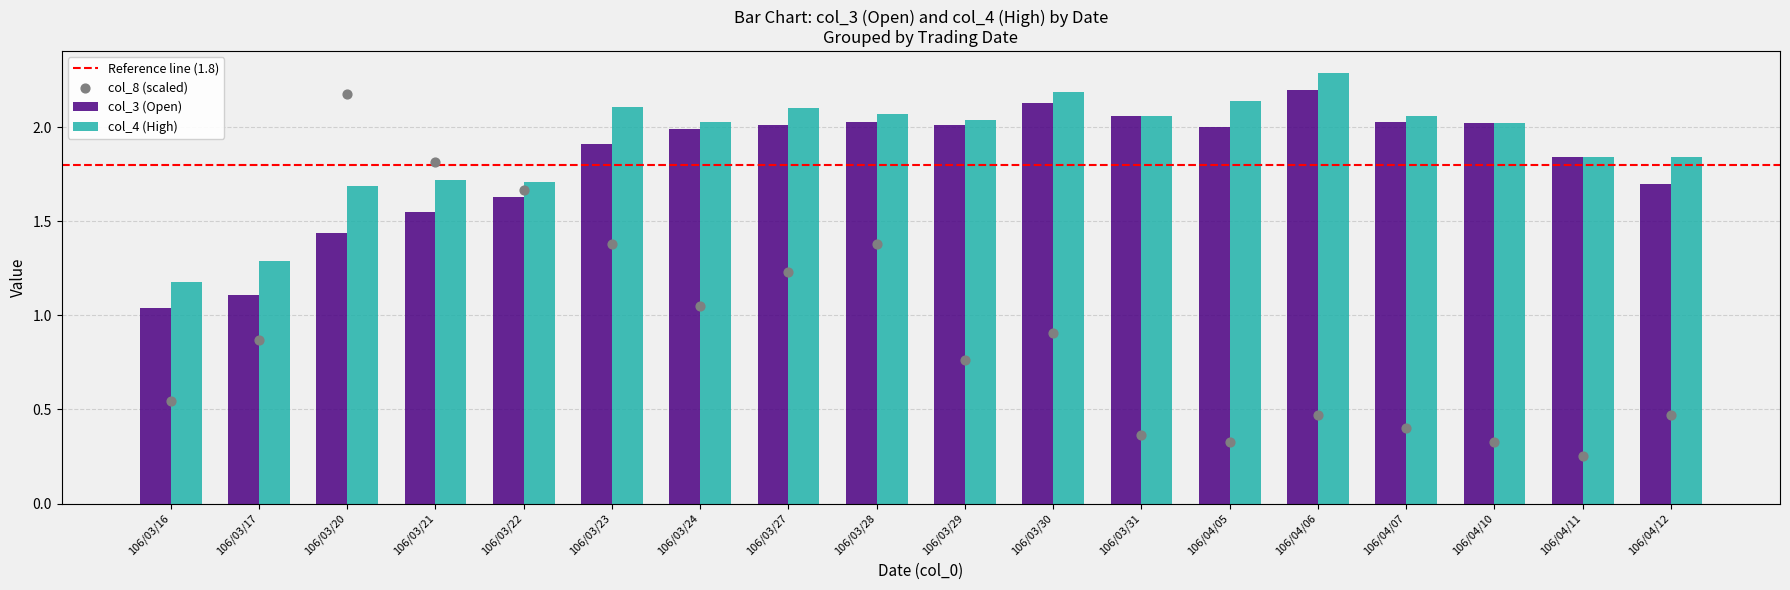

At which category is the sum across all series the highest?

106/04/06